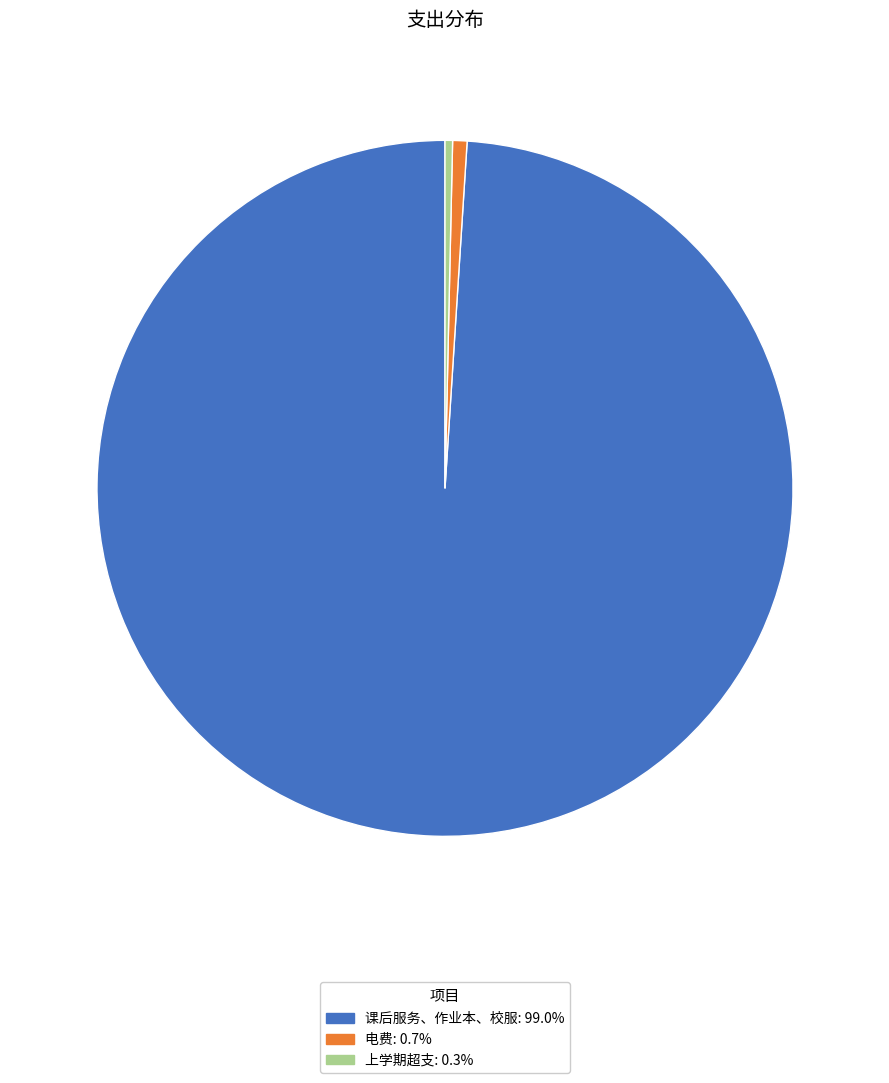

Approximately how many times larger is the value at 课后服务、作业本、校服 compared to 上学期超支?

283.7